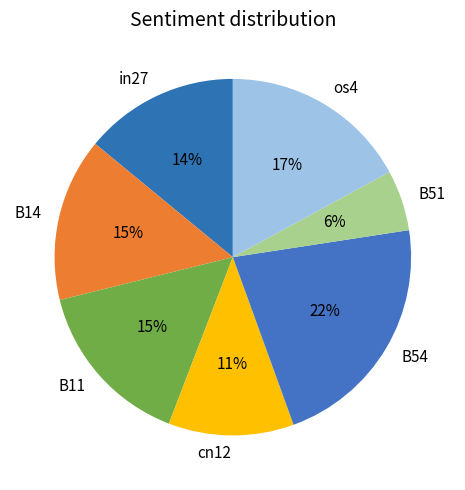

To the nearest percent, what percentage of the pie is B11?

15%